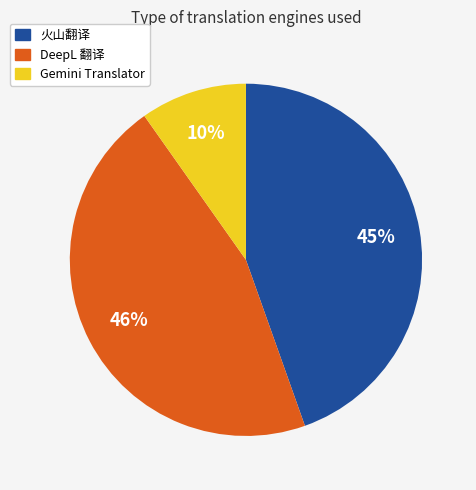

True or false: 火山翻译 accounts for 55% of the total.

False